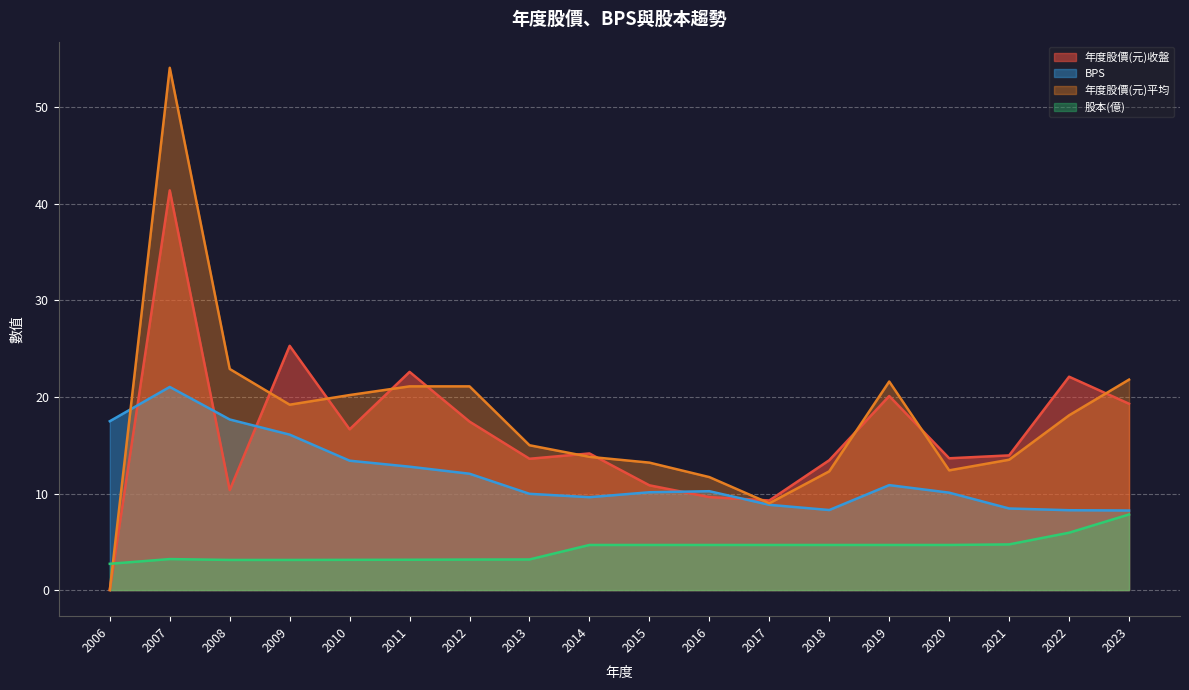

In 年度股價(元)平均, how many points are higher than both neighbors (excluding endpoints)?

2